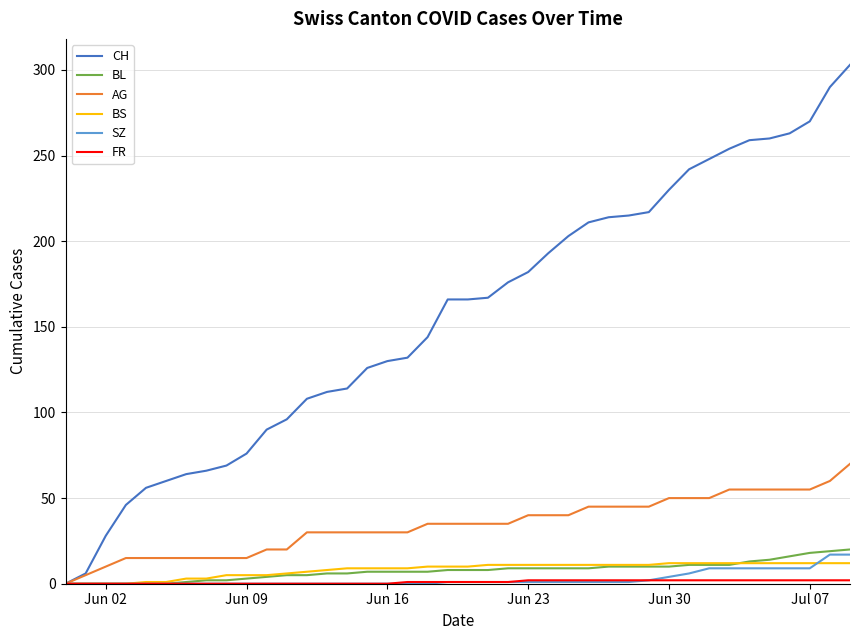

What is the maximum value for AG?

70